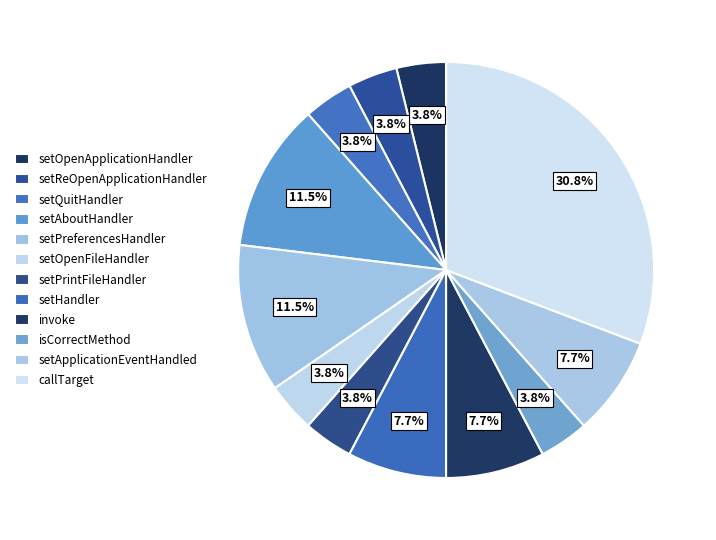

To the nearest percent, what is the combined percentage of setApplicationEventHandled and setOpenFileHandler?

12%